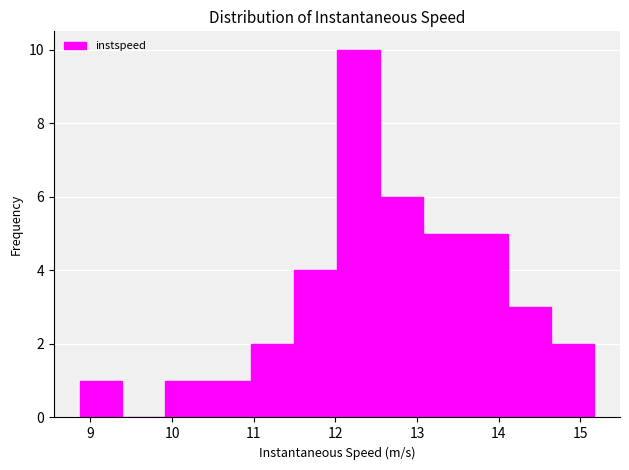

What is the height of the bar covering 12.0 to 12.5 on the x-axis? Neither the bar edges nor the heights are printed on the chart, so give them approximately, as read against the axes.

10